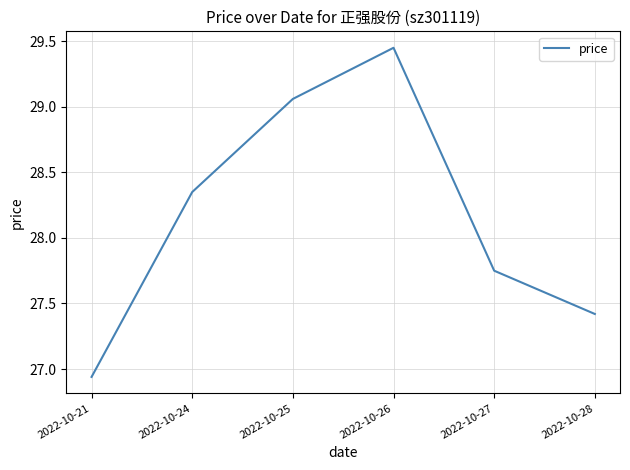

What is the ratio of the value at 2022-10-27 to the value at 2022-10-25?

1.0